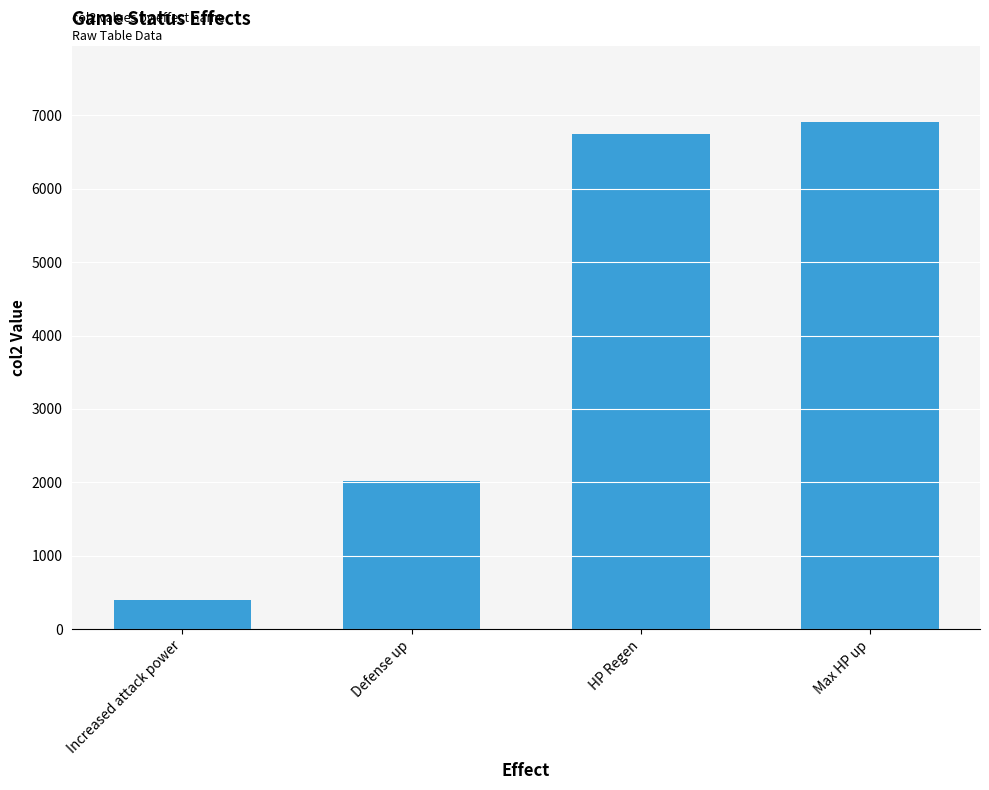

List the labels in order of value, largest first.

Max HP up, HP Regen, Defense up, Increased attack power